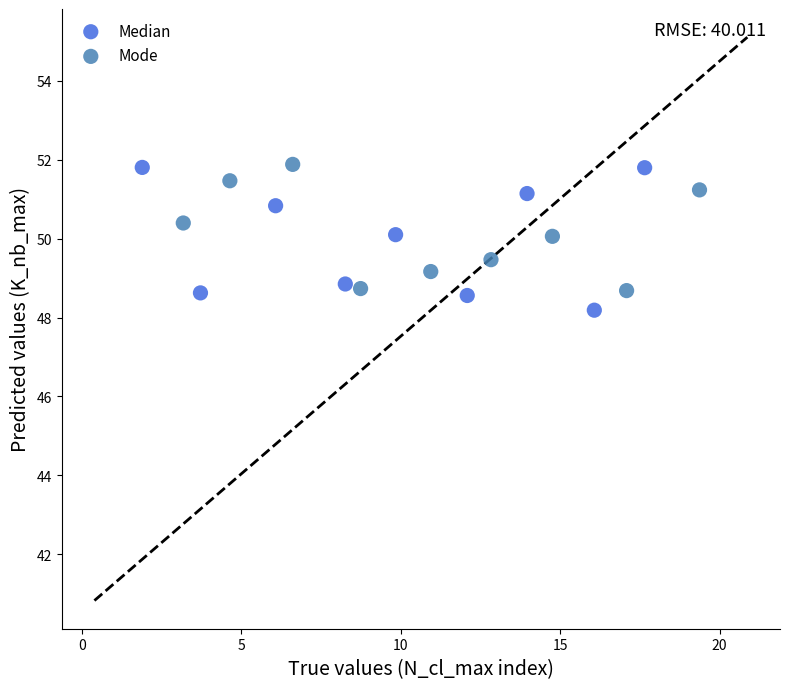

What are all the series names shown in the legend?

Median, Mode